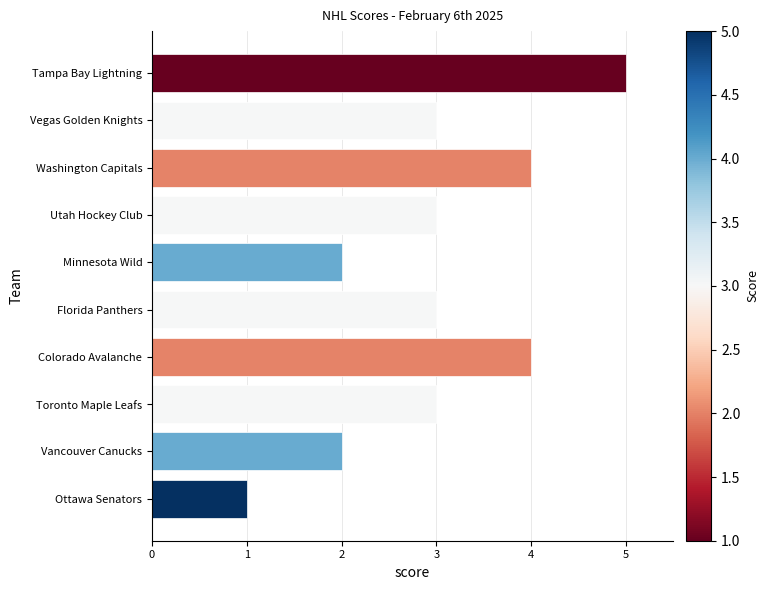

Which has a higher value, Tampa Bay Lightning or Minnesota Wild?

Tampa Bay Lightning